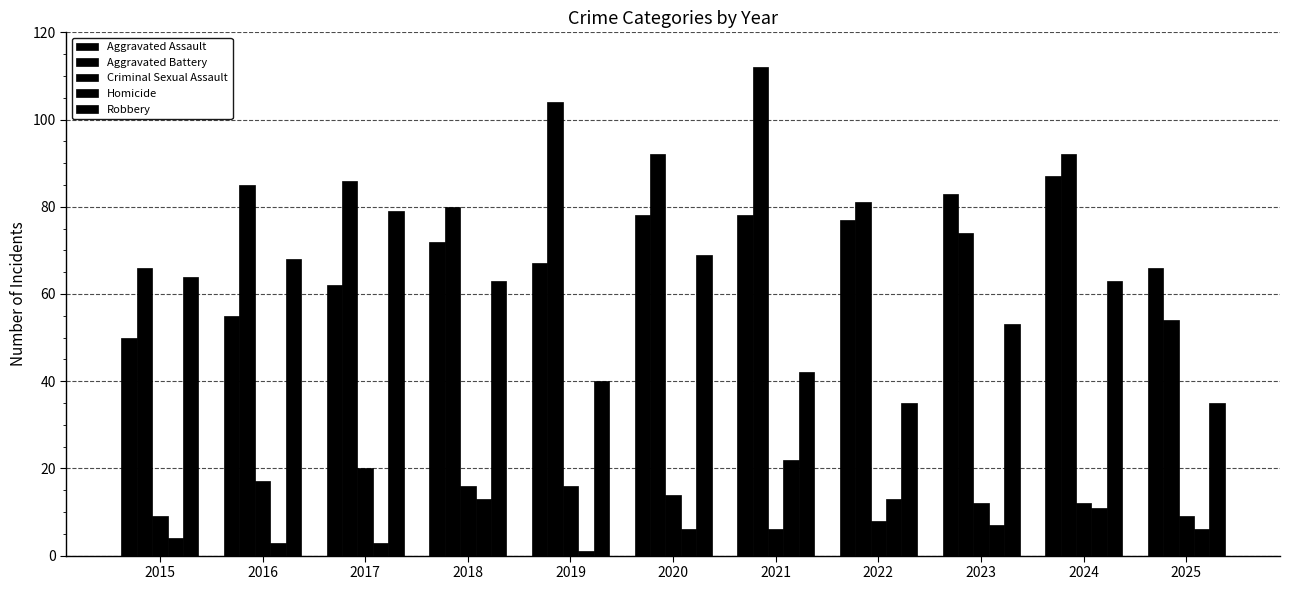

What is the value of the Criminal Sexual Assault bar at the 3rd from the left?

20